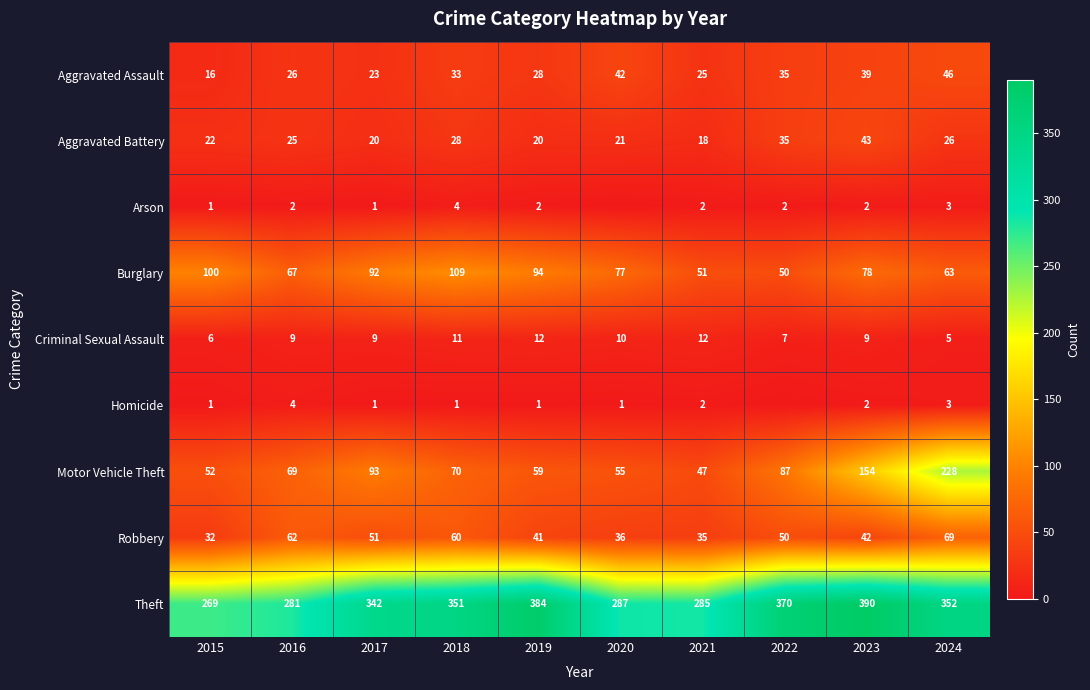

Is the value of Motor Vehicle Theft at 2023 greater than the value of Theft at 2019?

No